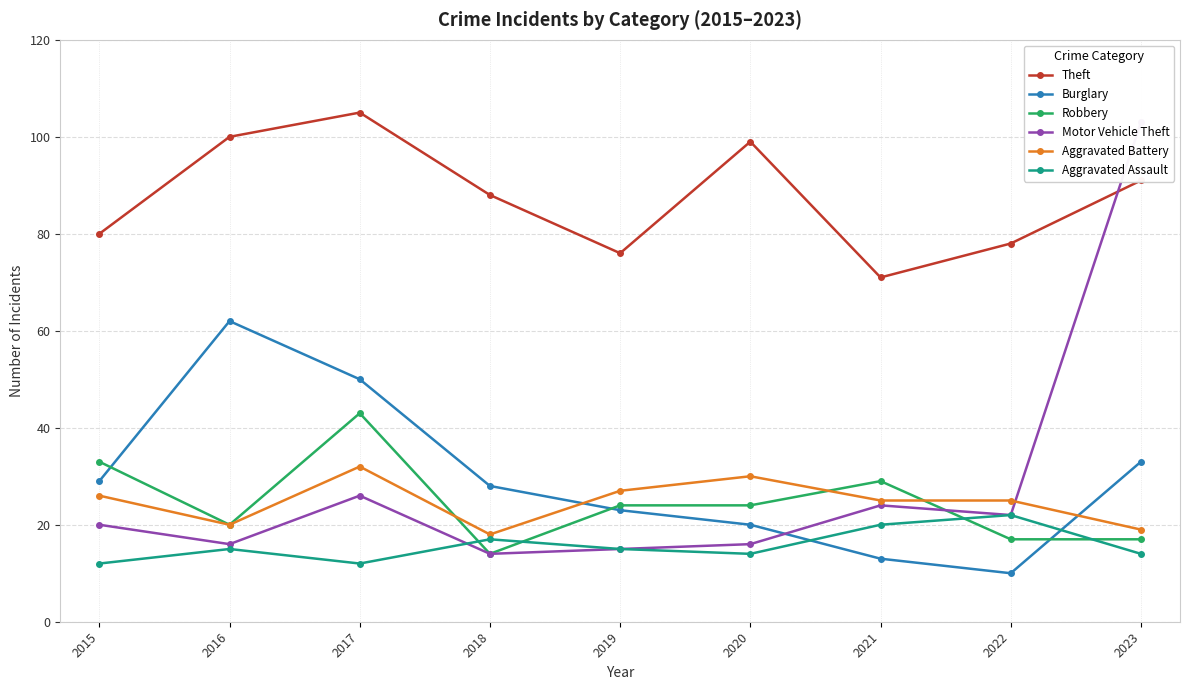

Reading right to left, list all the values displayed in this chart.

Theft: 2023=91	2022=78	2021=71	2020=99	2019=76	2018=88	2017=105	2016=100	2015=80
Burglary: 2023=33	2022=10	2021=13	2020=20	2019=23	2018=28	2017=50	2016=62	2015=29
Robbery: 2023=17	2022=17	2021=29	2020=24	2019=24	2018=14	2017=43	2016=20	2015=33
Motor Vehicle Theft: 2023=103	2022=22	2021=24	2020=16	2019=15	2018=14	2017=26	2016=16	2015=20
Aggravated Battery: 2023=19	2022=25	2021=25	2020=30	2019=27	2018=18	2017=32	2016=20	2015=26
Aggravated Assault: 2023=14	2022=22	2021=20	2020=14	2019=15	2018=17	2017=12	2016=15	2015=12